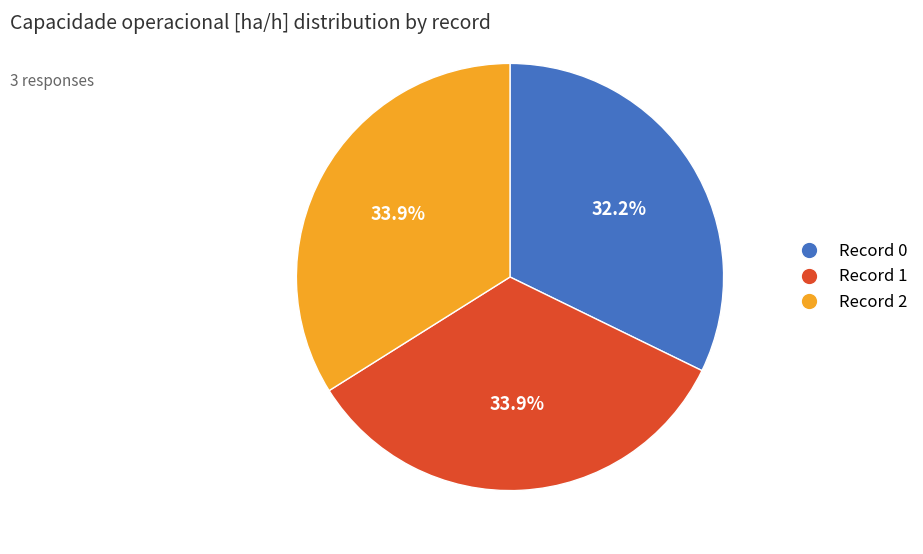

Is there any slice that represents more than half of the pie?

No